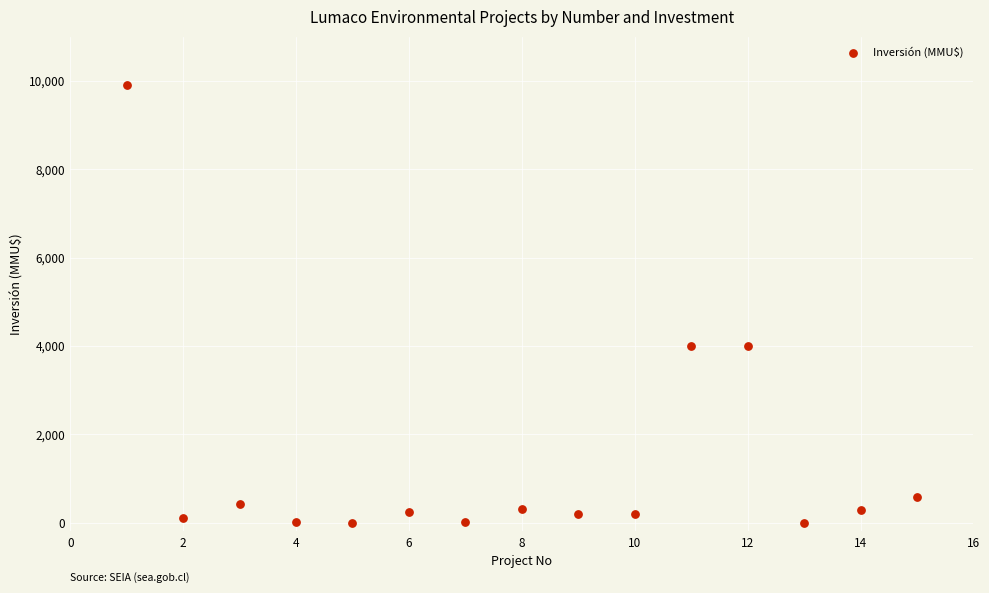

What is the range of Y values (max minus min)?

9903